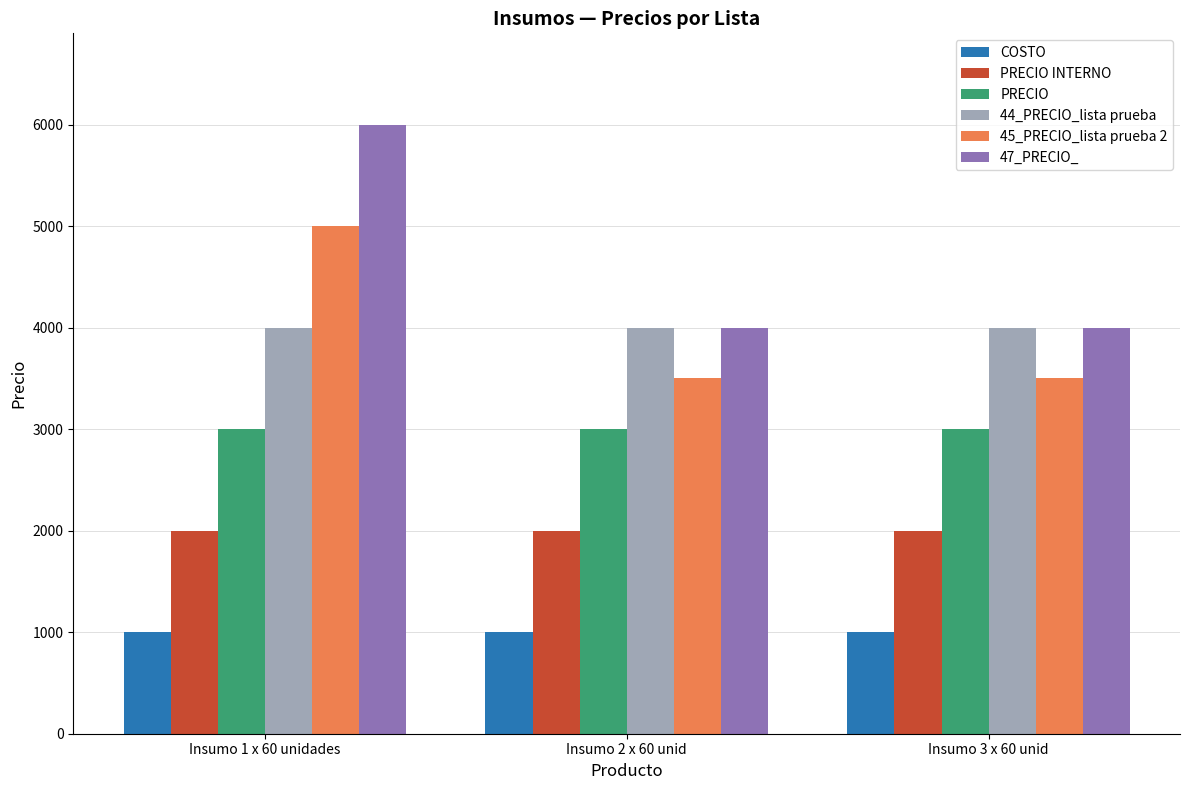

What is the label of the 1st bar from the right?

Insumo 3 x 60 unid